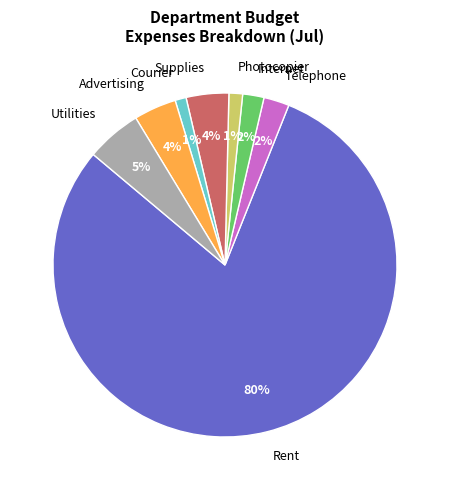

Is there a majority slice in this chart?

Yes